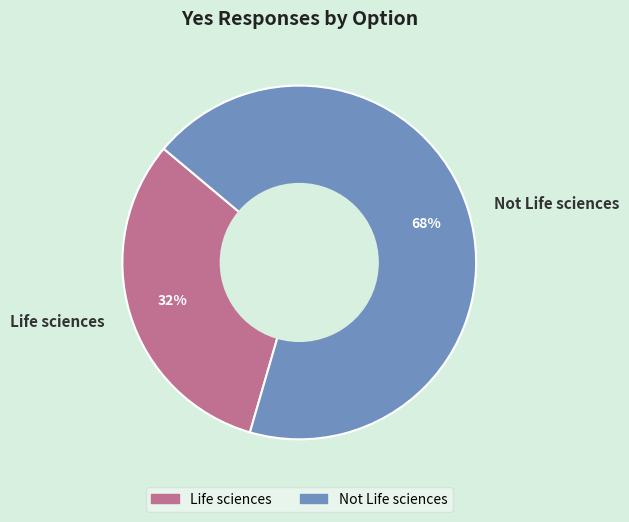

To the nearest percent, what is the average slice percentage?

50%